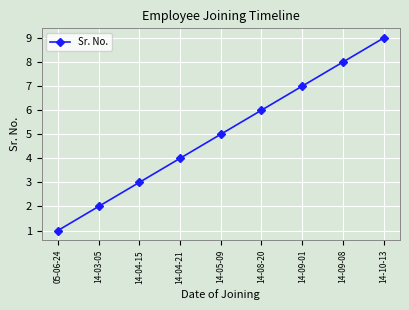

Reading left to right, list all the values displayed in this chart.

05-06-24=1	14-03-05=2	14-04-15=3	14-04-21=4	14-05-09=5	14-08-20=6	14-09-01=7	14-09-08=8	14-10-13=9